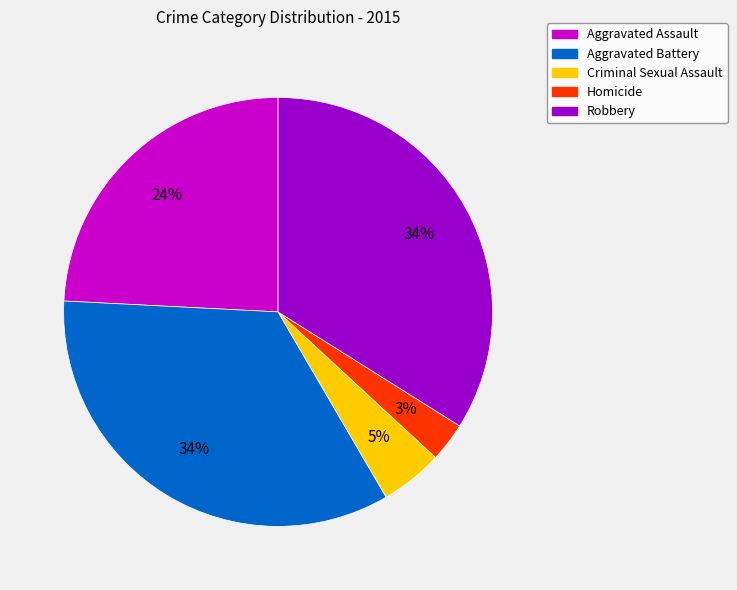

Between Robbery and Criminal Sexual Assault, which is larger?

Robbery